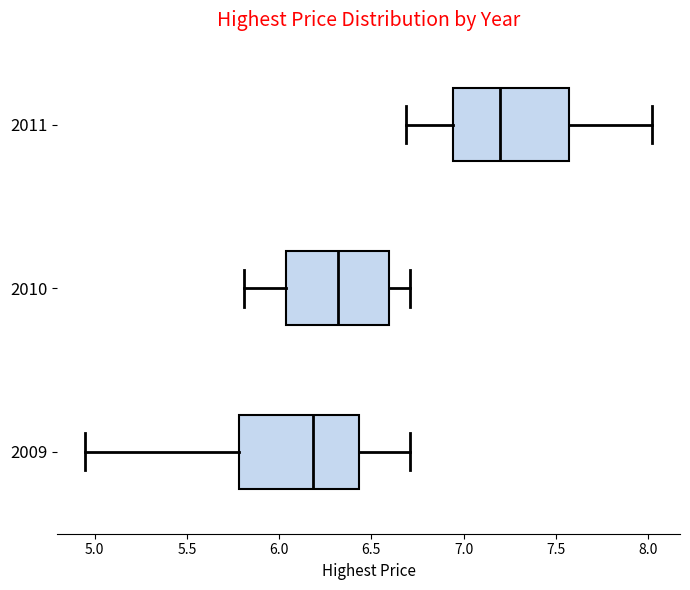

Which box has the furthest to the right median line?

2011